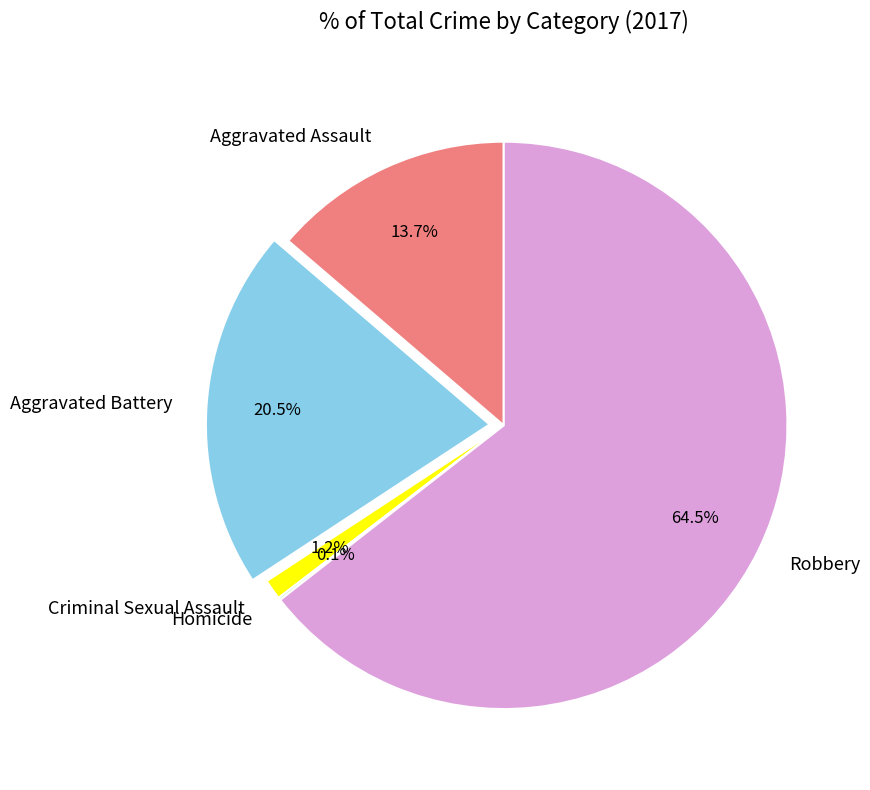

To the nearest percent, what is the combined percentage of Criminal Sexual Assault and Aggravated Assault?

15%